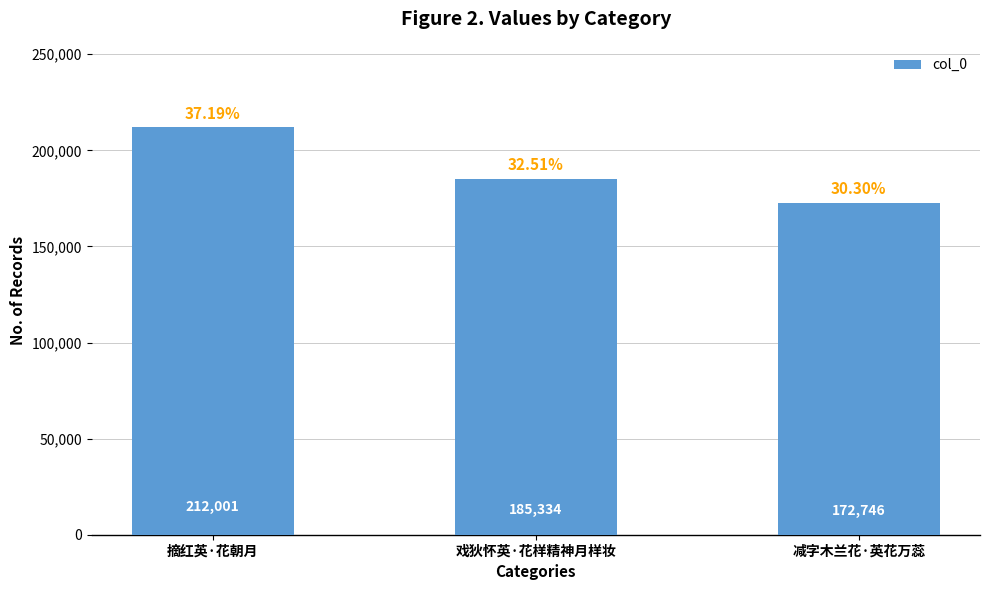

Read the value at 戏狄怀英·花样精神月样妆, to the nearest 100.

185300